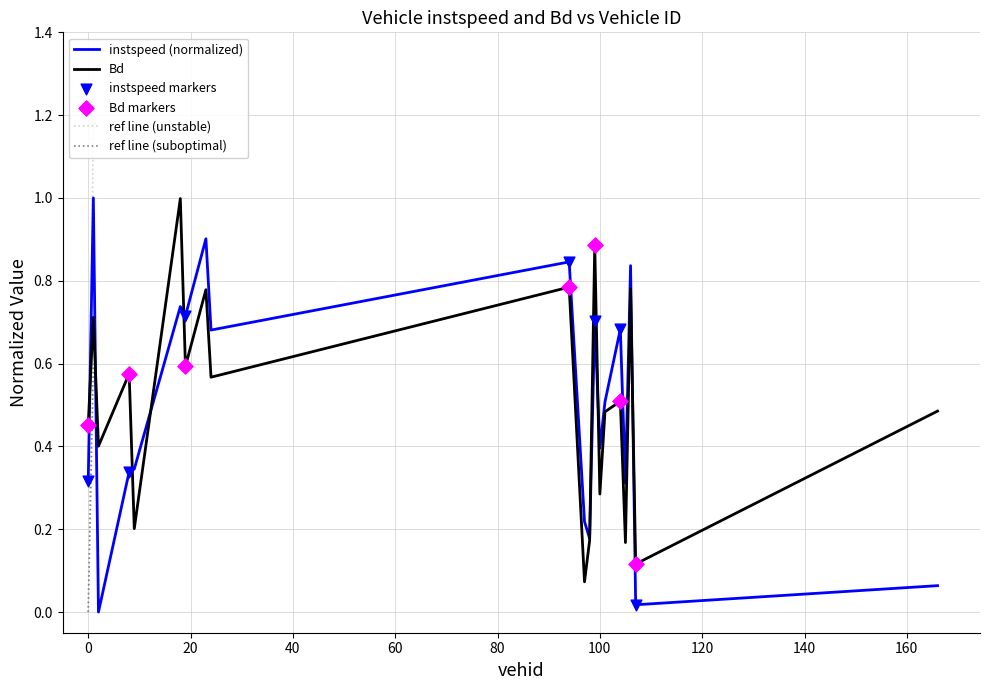

Which series has the largest Y range (max minus min)?

instspeed